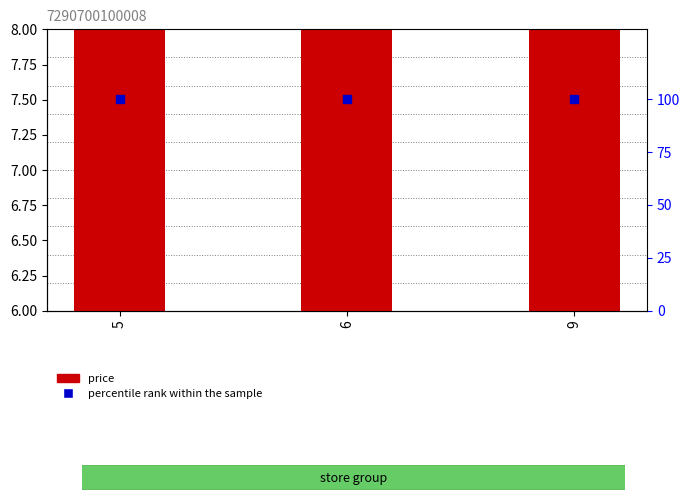

At how many categories does at least one series exceed 72?

3